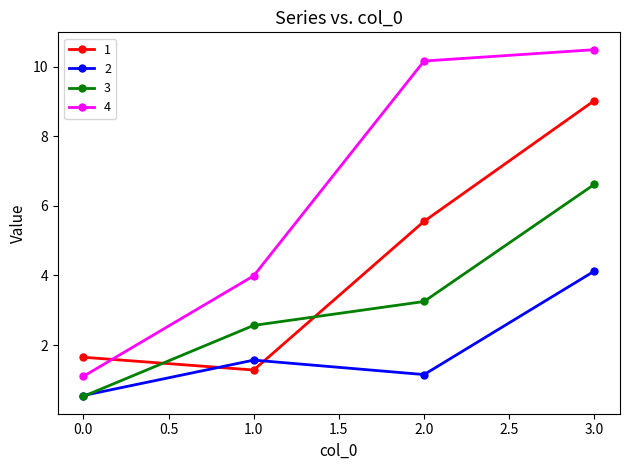

At how many categories does at least one series exceed 3?

3